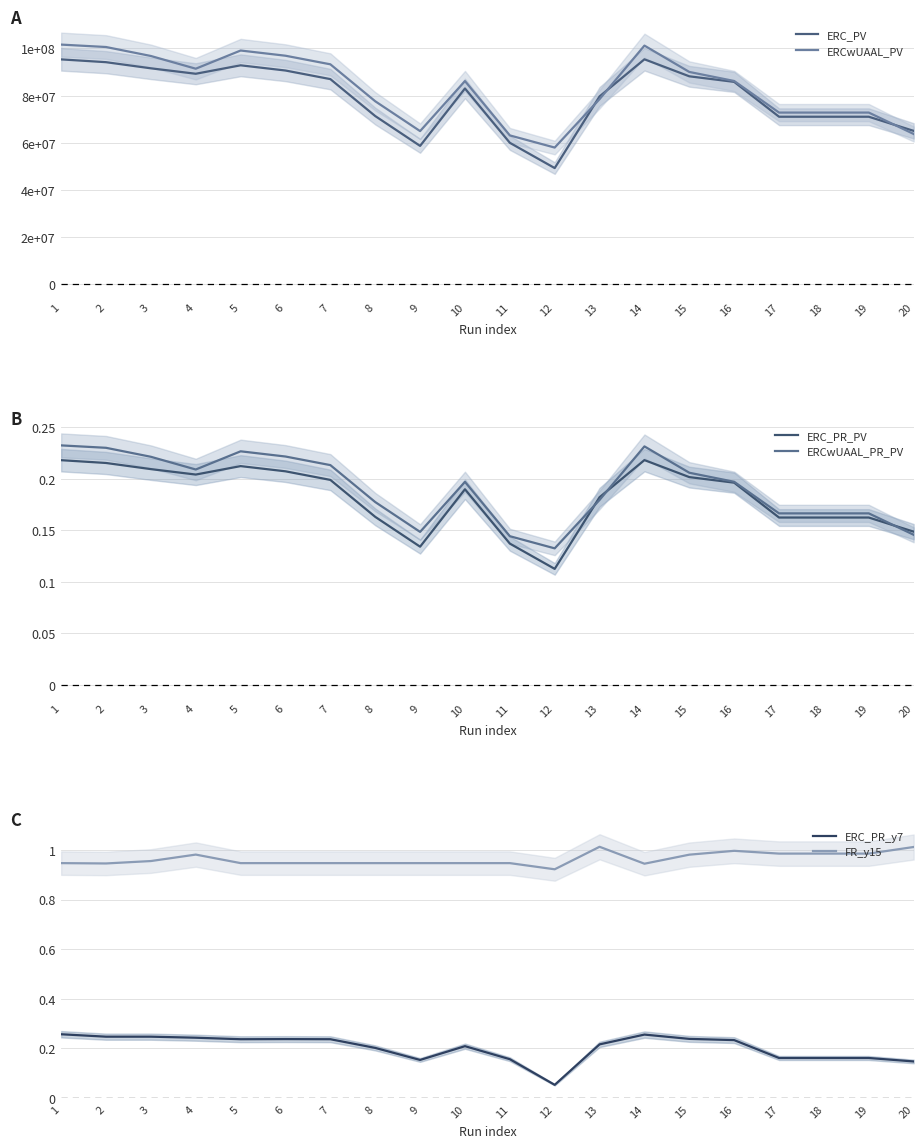

Between 20 and 6, which is larger?

6